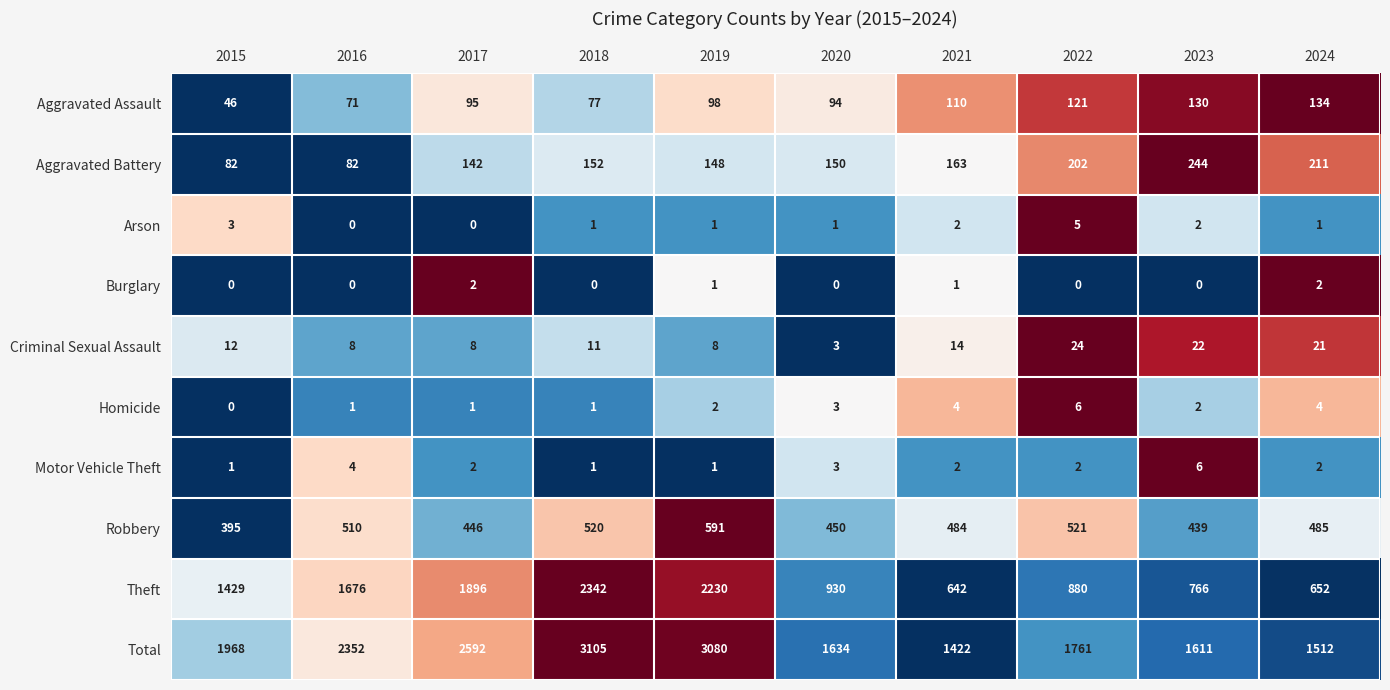

The Aggravated Battery series shows 327 at 2023. True or false?

False